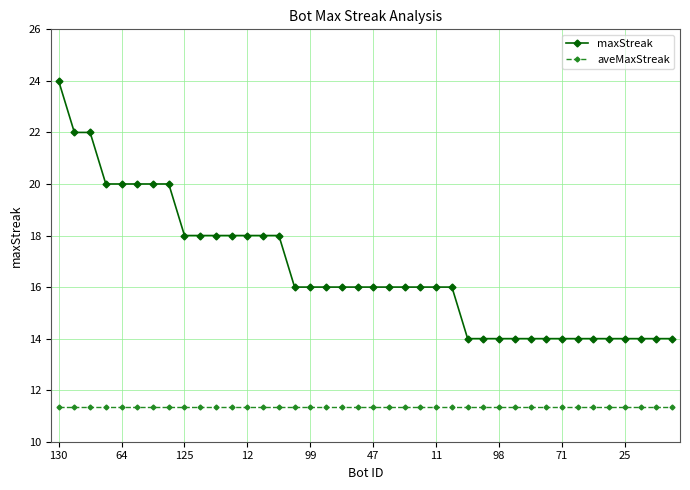

What are all the series names shown in the legend?

maxStreak, aveMaxStreak